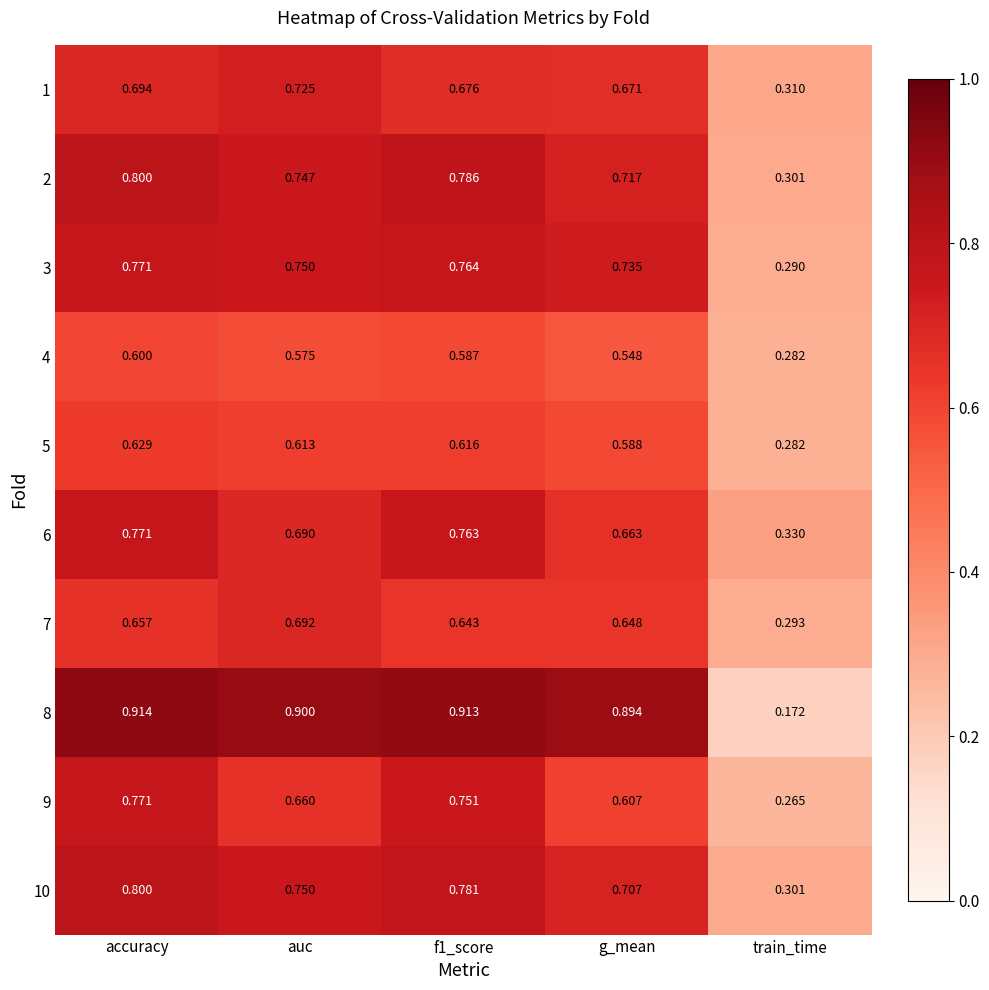

Which series has the widest spread of values?

8